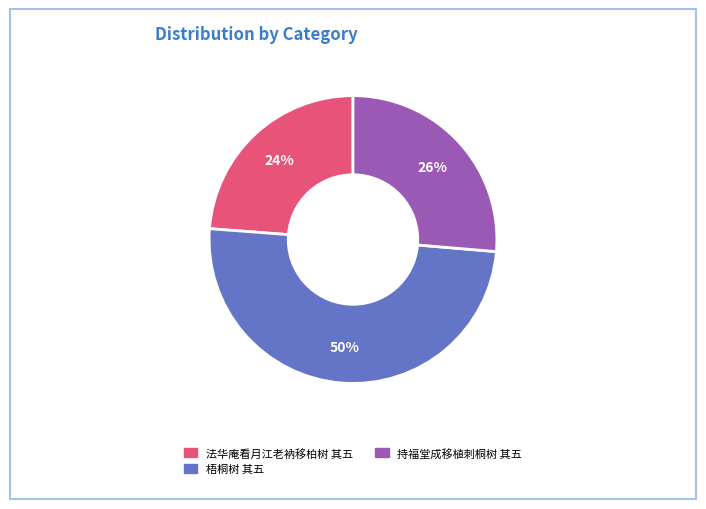

To the nearest percent, what is the difference between the 梧桐树 其五 and 法华庵看月江老衲移柏树 其五 slice percentages?

26%